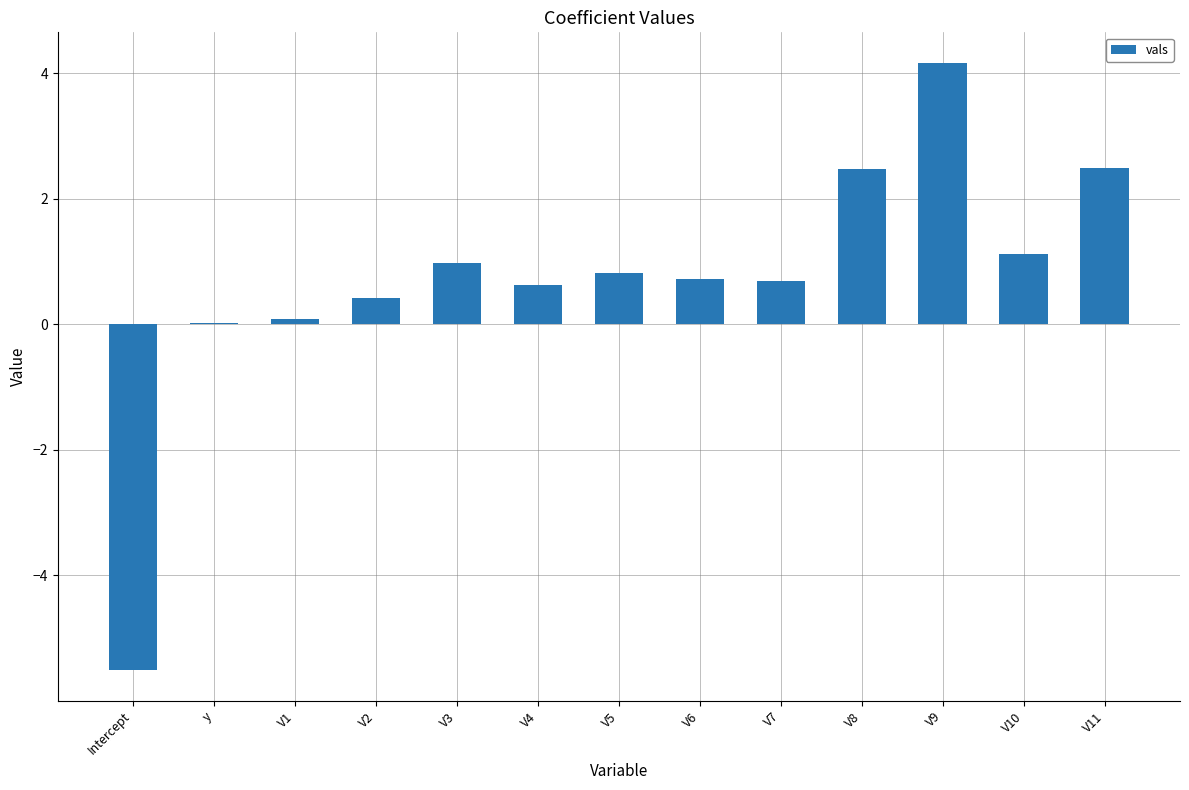

How many categories are shown in the chart?

13